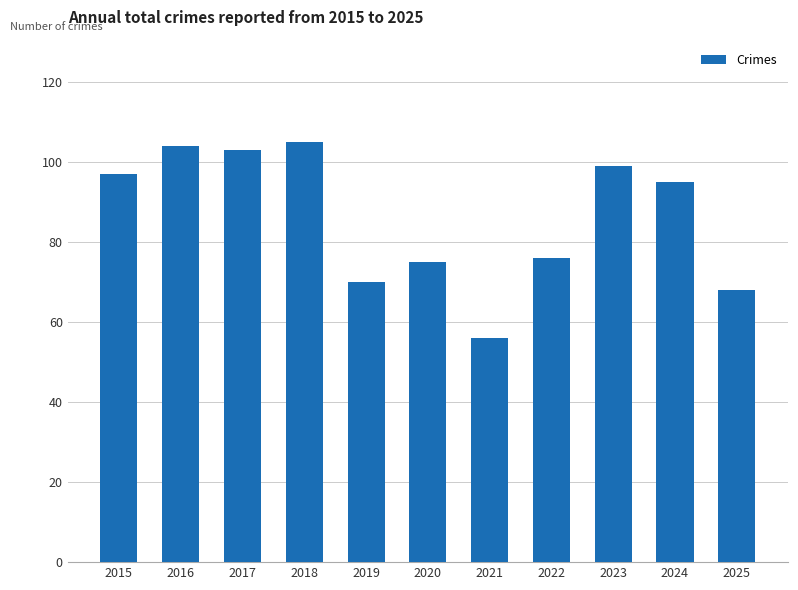

Approximately how many times larger is the value at 2017 compared to 2022?

1.4